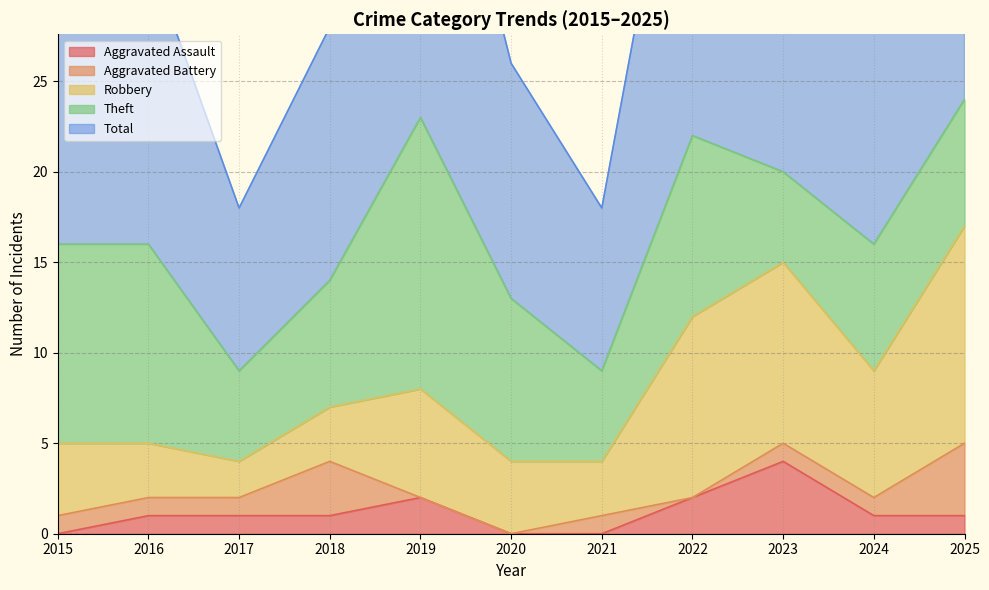

How many data points does each series have?

11